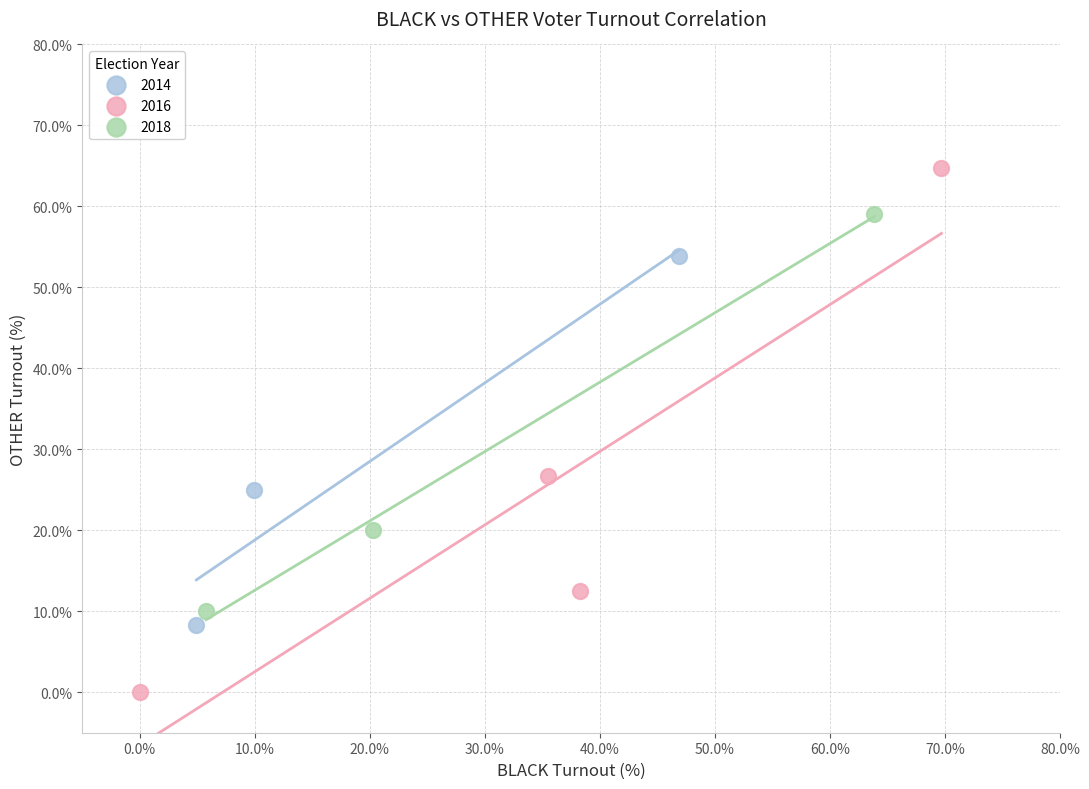

Which series has the largest Y range (max minus min)?

2016